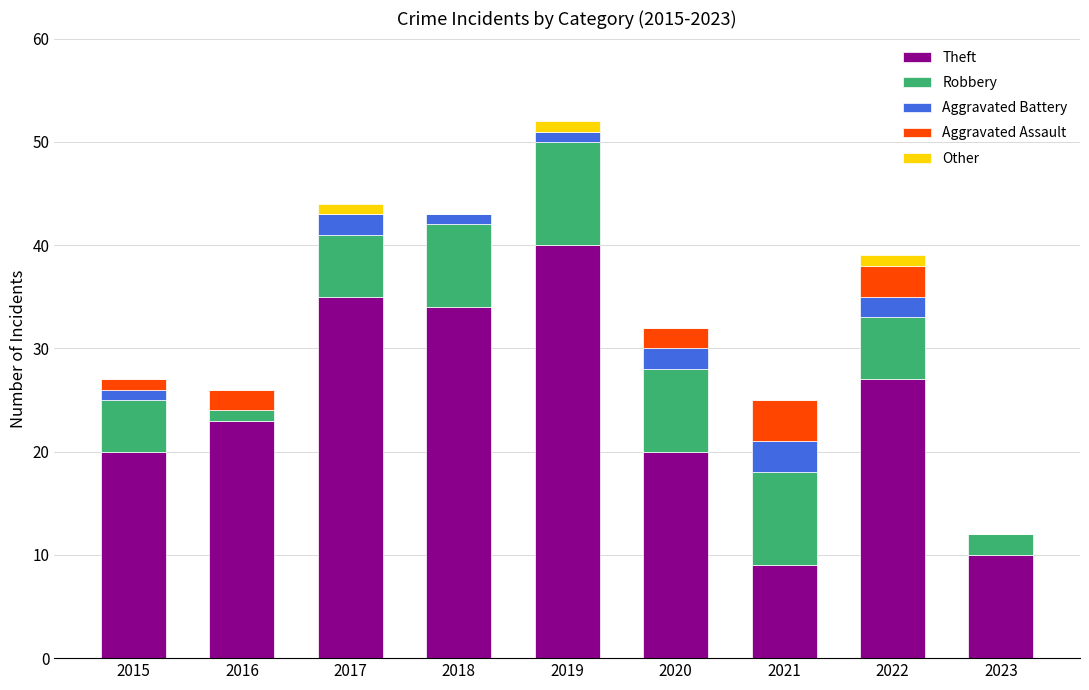

At which label does Theft reach its peak?

2019